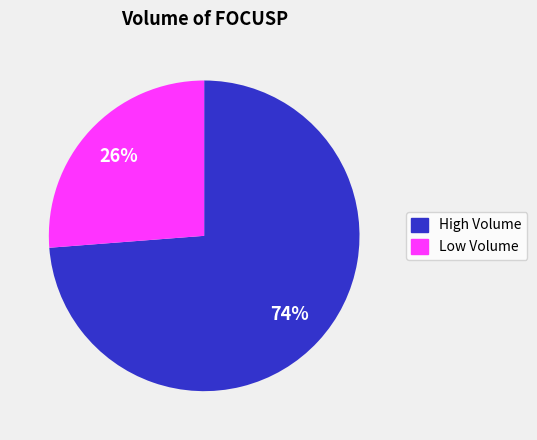

To the nearest percent, what is the average slice percentage?

50%